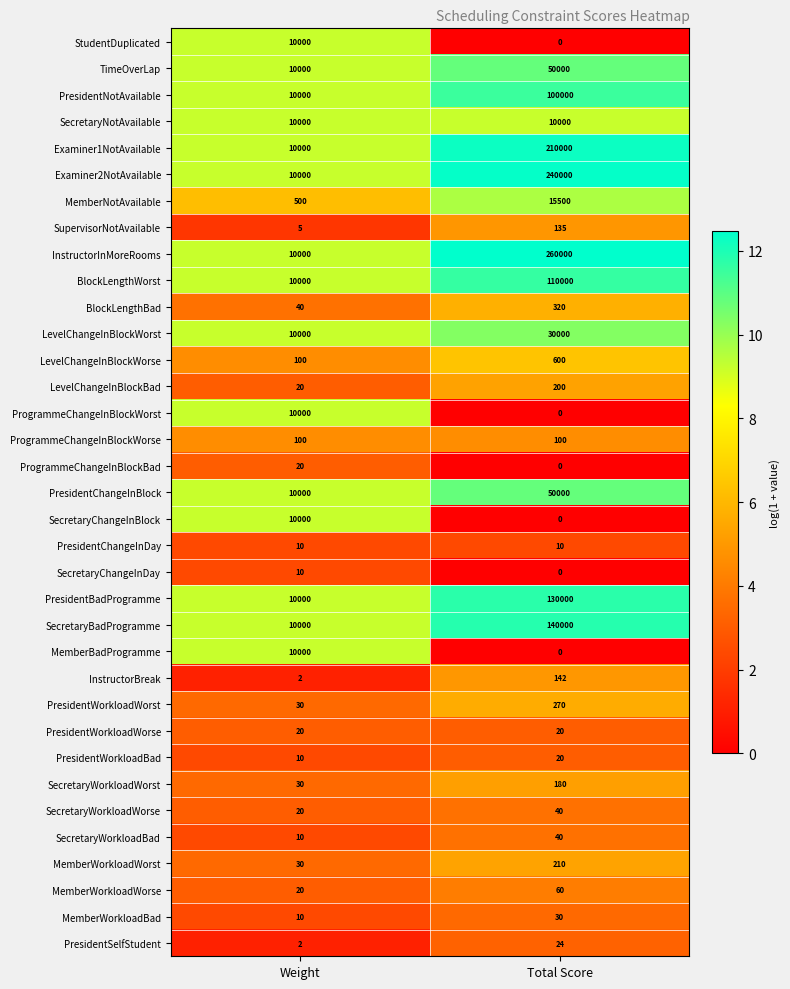

Which series has the largest total across all categories?

InstructorInMoreRooms